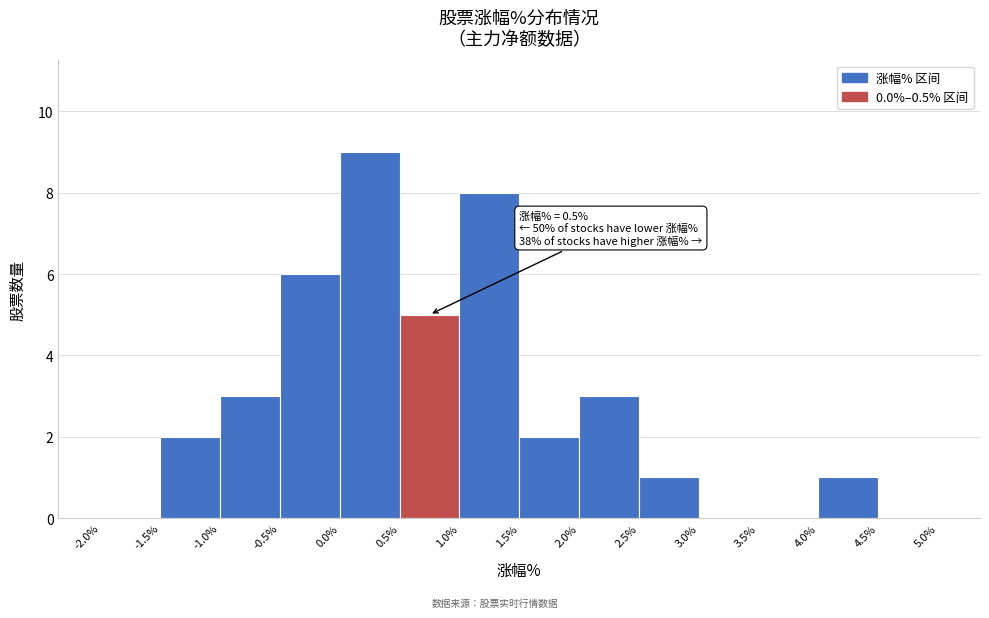

Which range on the x-axis has the tallest bar?

0.0% to 0.5%